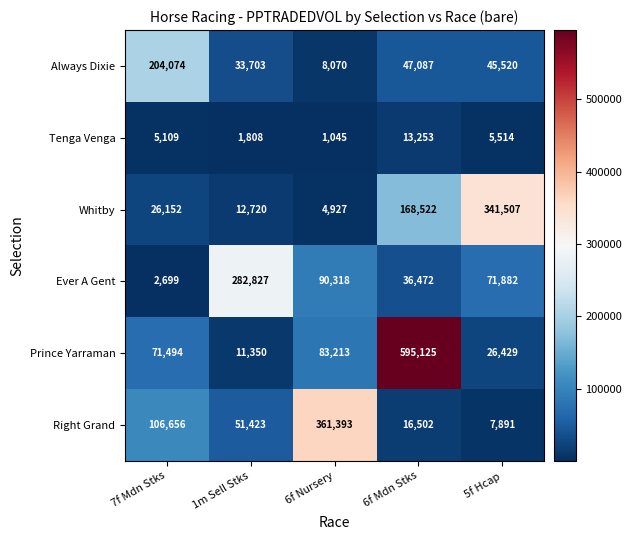

The Ever A Gent series shows 2699 at 7f Mdn Stks. True or false?

True